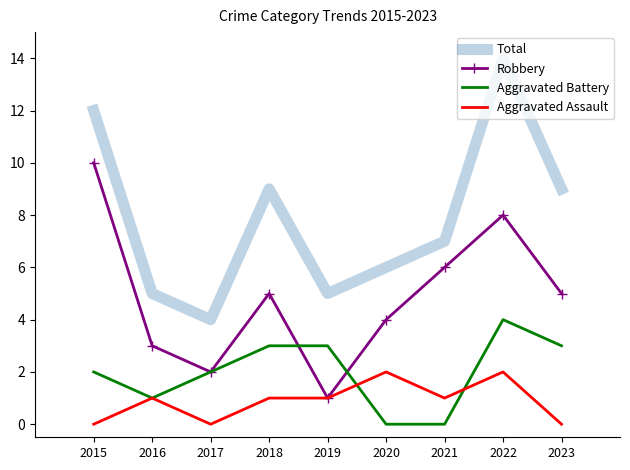

Is the value of Aggravated Assault at 2023 greater than the value of Total at 2018?

No